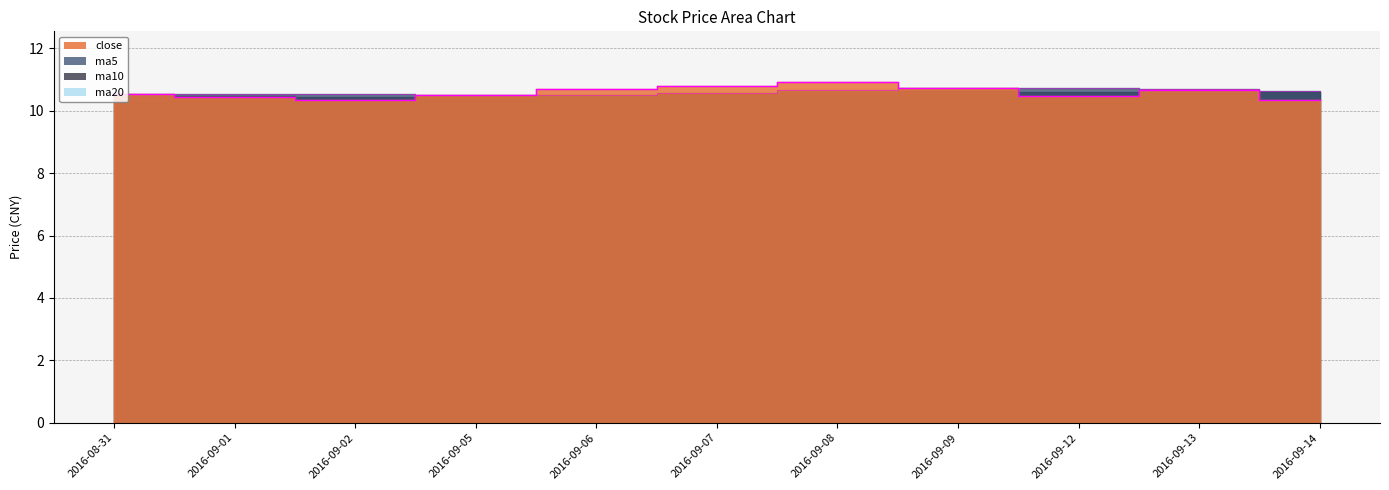

Which series has the largest range (max minus min)?

close_line